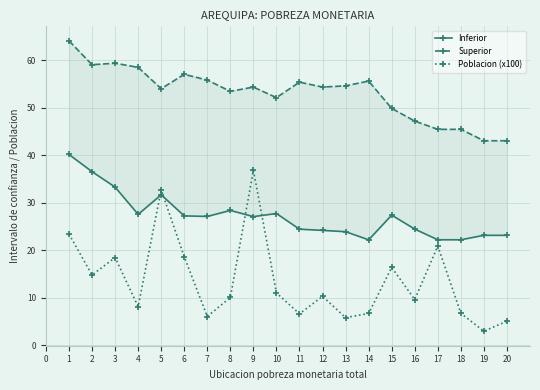

How many series are shown in this chart?

3